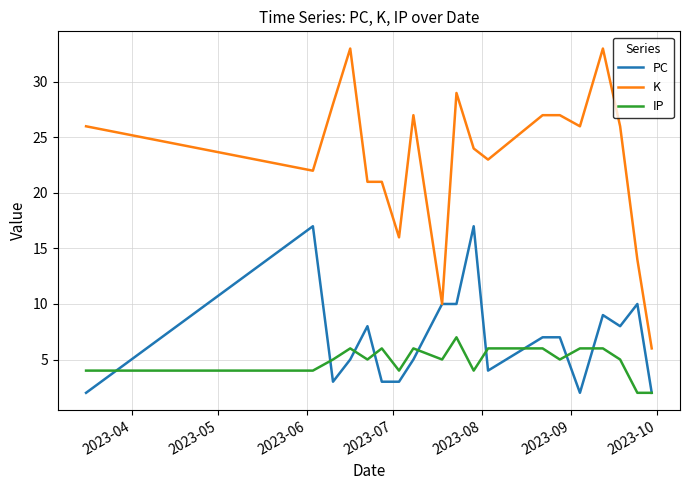

Which series has the widest spread of values?

K